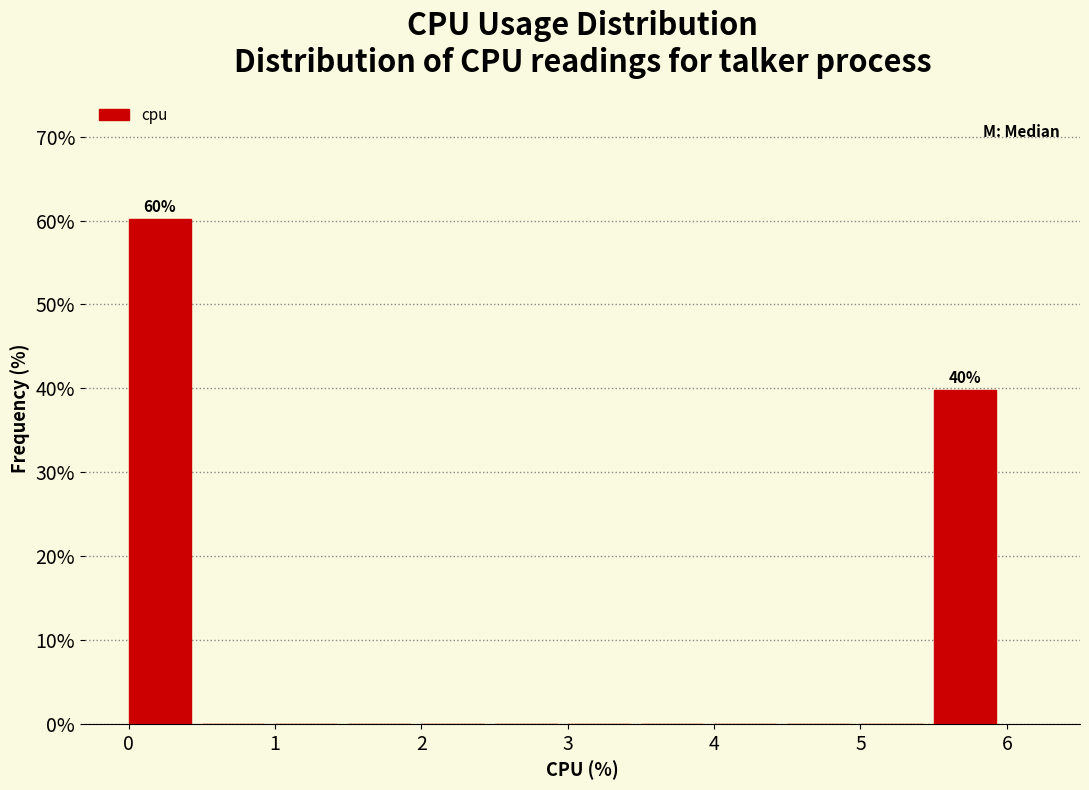

Over which range of the x-axis is the bar tallest?

0.0 to 0.5